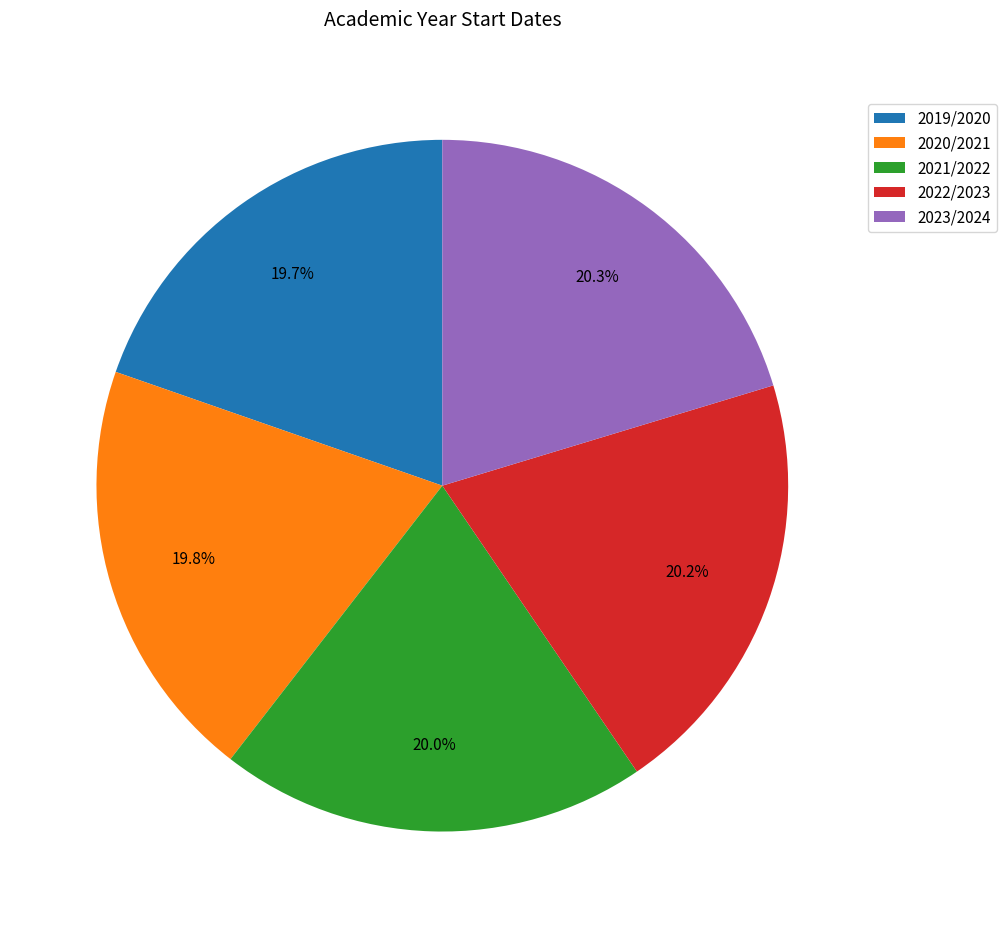

Between 2019/2020 and 2023/2024, which is larger?

2023/2024